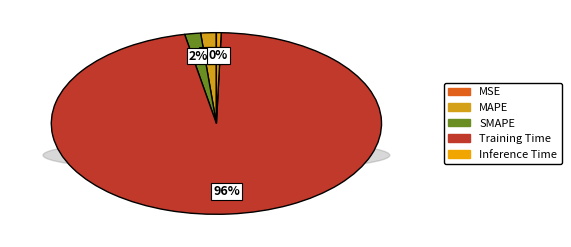

To the nearest percent, what is the average slice percentage?

20%